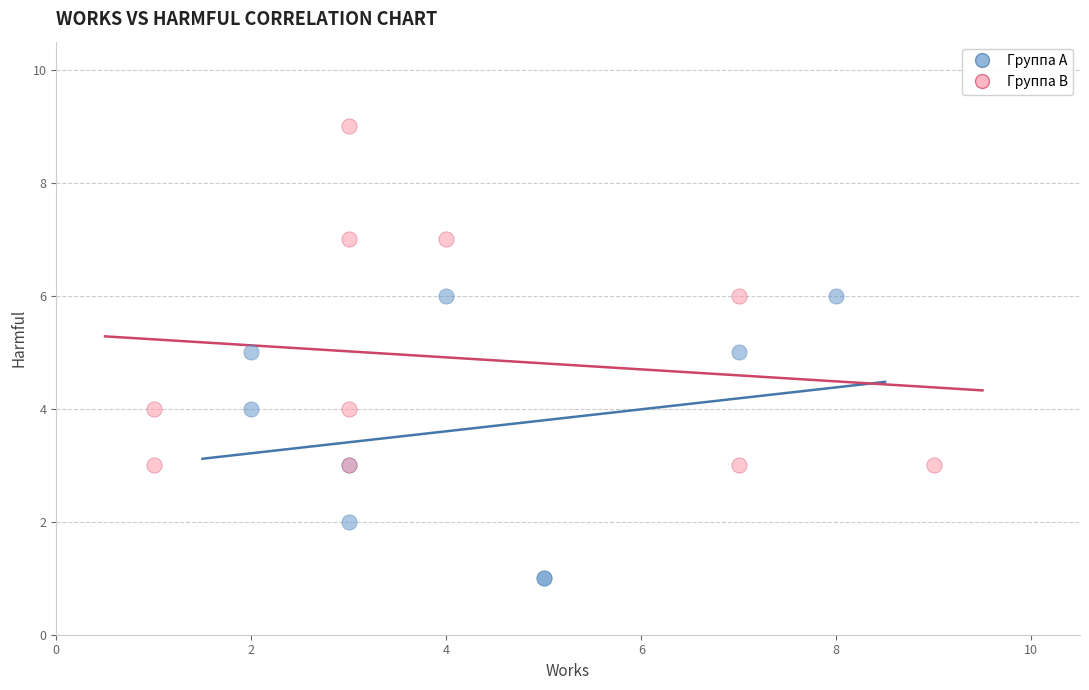

What are all the series names shown in the legend?

Группа A, Группа B